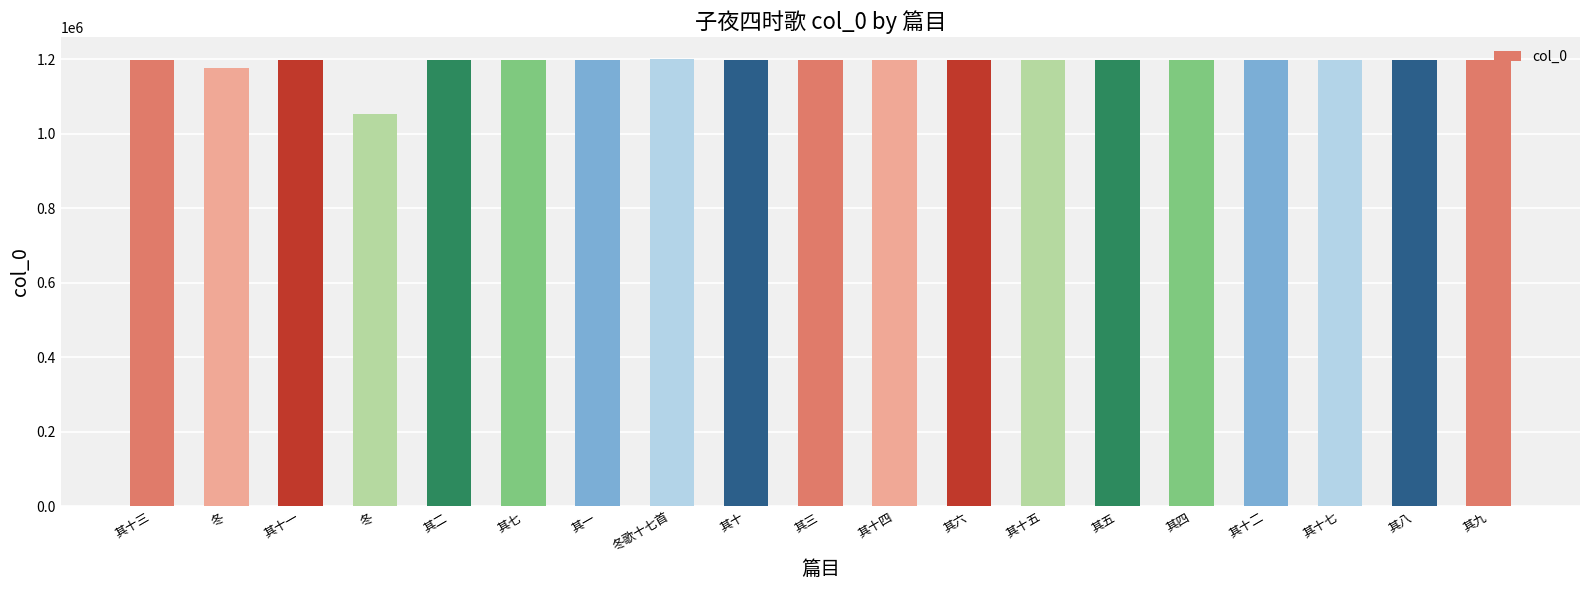

What is the label of the 3rd bar from the left?

其十一